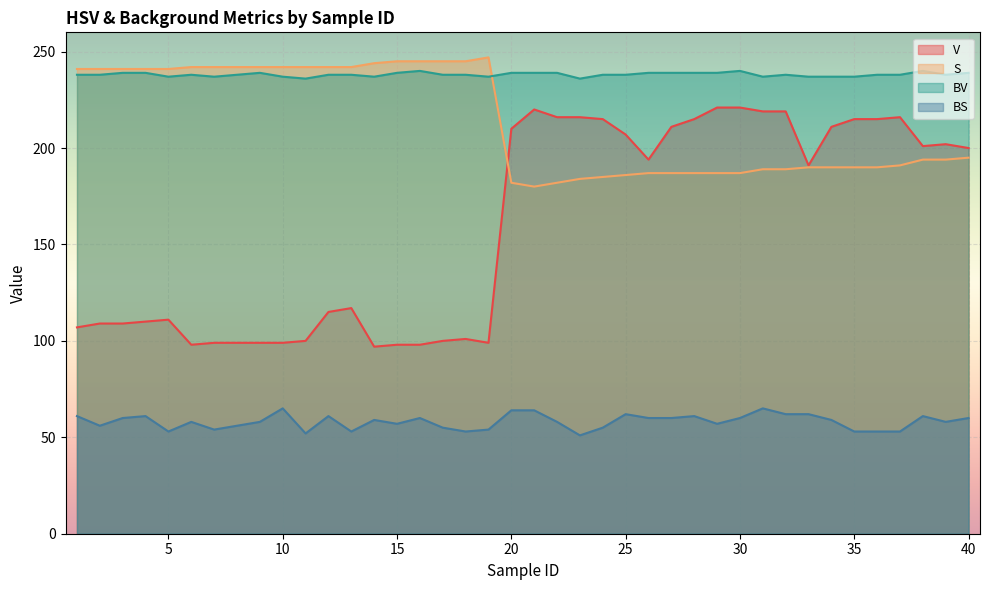

Reading right to left, what are all the values shown in this chart?

V: 40=200	39=202	38=201	37=216	36=215	35=215	34=211	33=191	32=219	31=219	30=221	29=221	28=215	27=211	26=194	25=207	24=215	23=216	22=216	21=220	20=210	19=99	18=101	17=100	16=98	15=98	14=97	13=117	12=115	11=100	10=99	9=99	8=99	7=99	6=98	5=111	4=110	3=109	2=109	1=107
S: 40=195	39=194	38=194	37=191	36=190	35=190	34=190	33=190	32=189	31=189	30=187	29=187	28=187	27=187	26=187	25=186	24=185	23=184	22=182	21=180	20=182	19=247	18=245	17=245	16=245	15=245	14=244	13=242	12=242	11=242	10=242	9=242	8=242	7=242	6=242	5=241	4=241	3=241	2=241	1=241
BV: 40=239	39=238	38=240	37=238	36=238	35=237	34=237	33=237	32=238	31=237	30=240	29=239	28=239	27=239	26=239	25=238	24=238	23=236	22=239	21=239	20=239	19=237	18=238	17=238	16=240	15=239	14=237	13=238	12=238	11=236	10=237	9=239	8=238	7=237	6=238	5=237	4=239	3=239	2=238	1=238
BS: 40=60	39=58	38=61	37=53	36=53	35=53	34=59	33=62	32=62	31=65	30=60	29=57	28=61	27=60	26=60	25=62	24=55	23=51	22=58	21=64	20=64	19=54	18=53	17=55	16=60	15=57	14=59	13=53	12=61	11=52	10=65	9=58	8=56	7=54	6=58	5=53	4=61	3=60	2=56	1=61